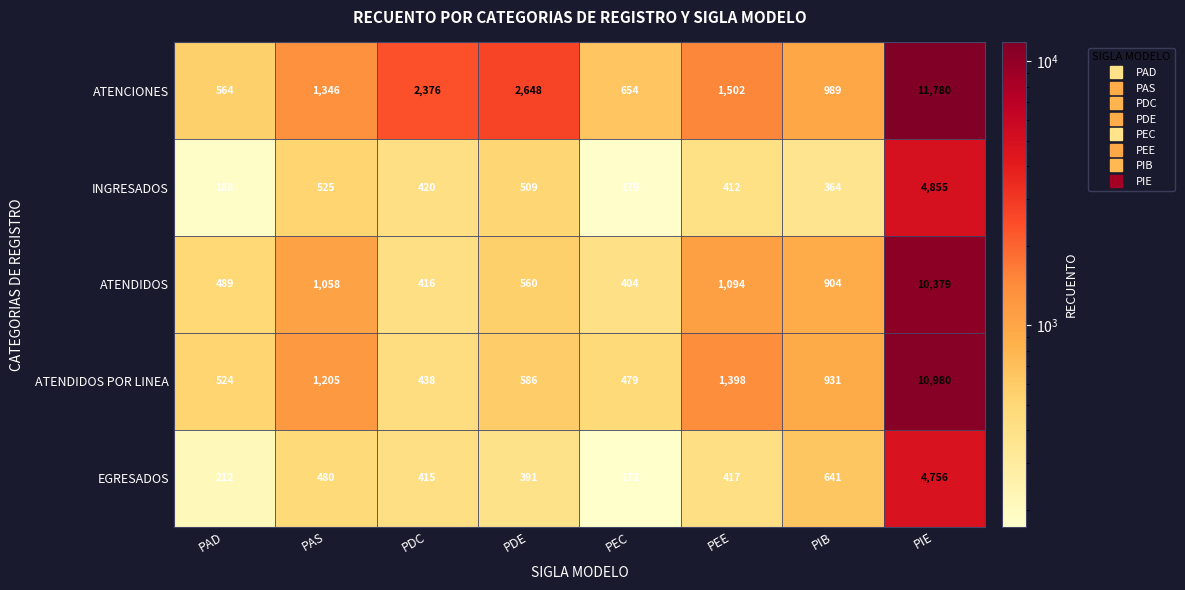

What is the difference between the EGRESADOS values at PAD and PIB?

429